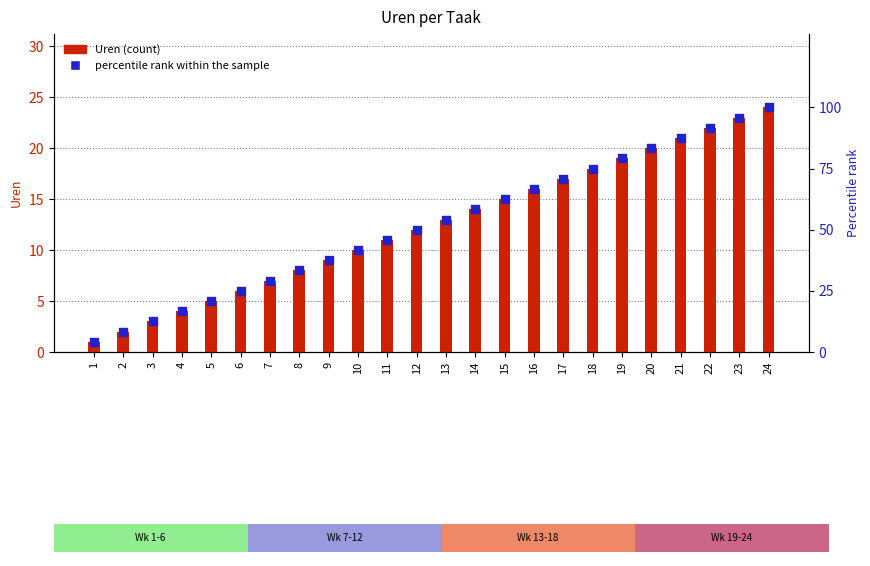

Which series contains the highest Y value?

percentile rank within the sample